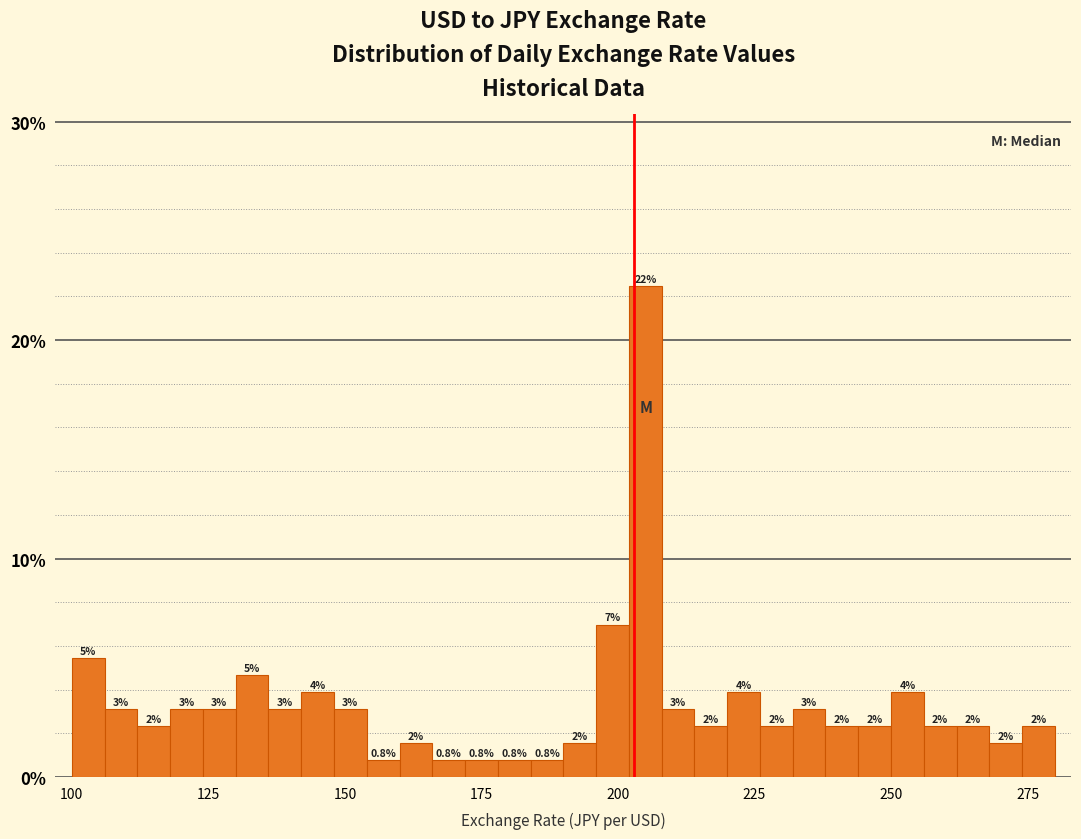

Around what value on the x-axis is the tallest bar? Give the approximate position of its centre, as read against the axis.

205